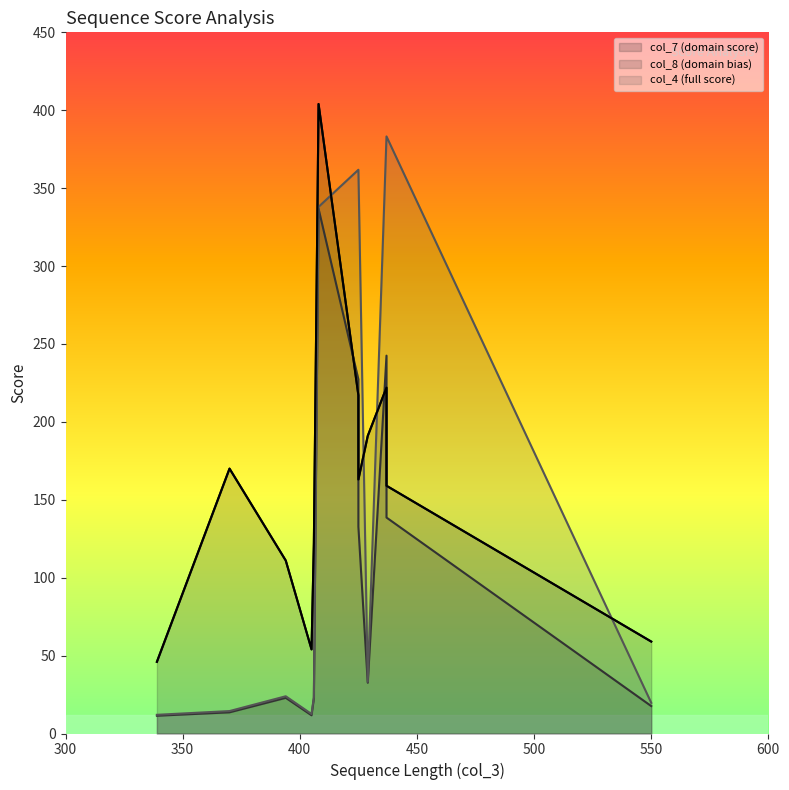

Rank the series by their maximum value, from lowest to highest.

col_8 (domain bias), col_4 (full score), col_7 (domain score)